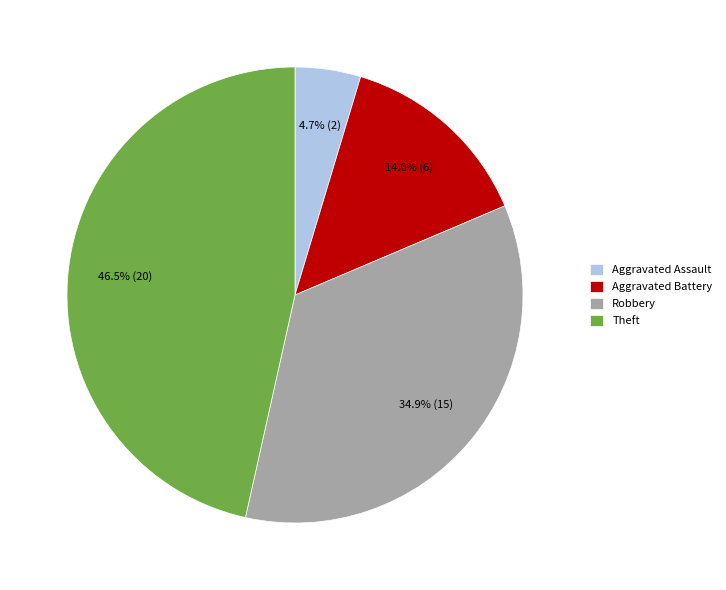

Does any single category account for the majority?

No